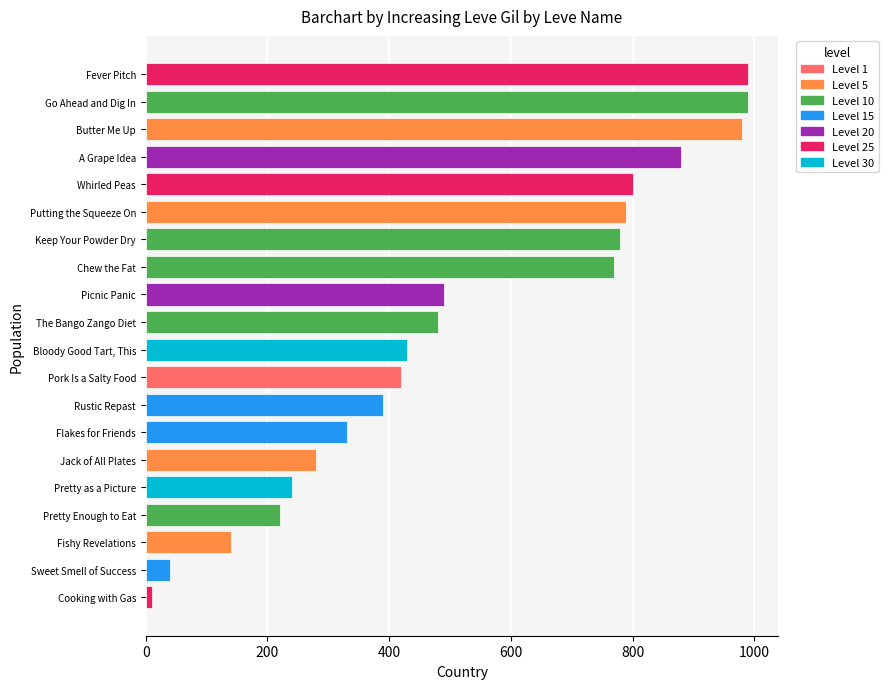

What is the difference between the maximum and minimum values?

980